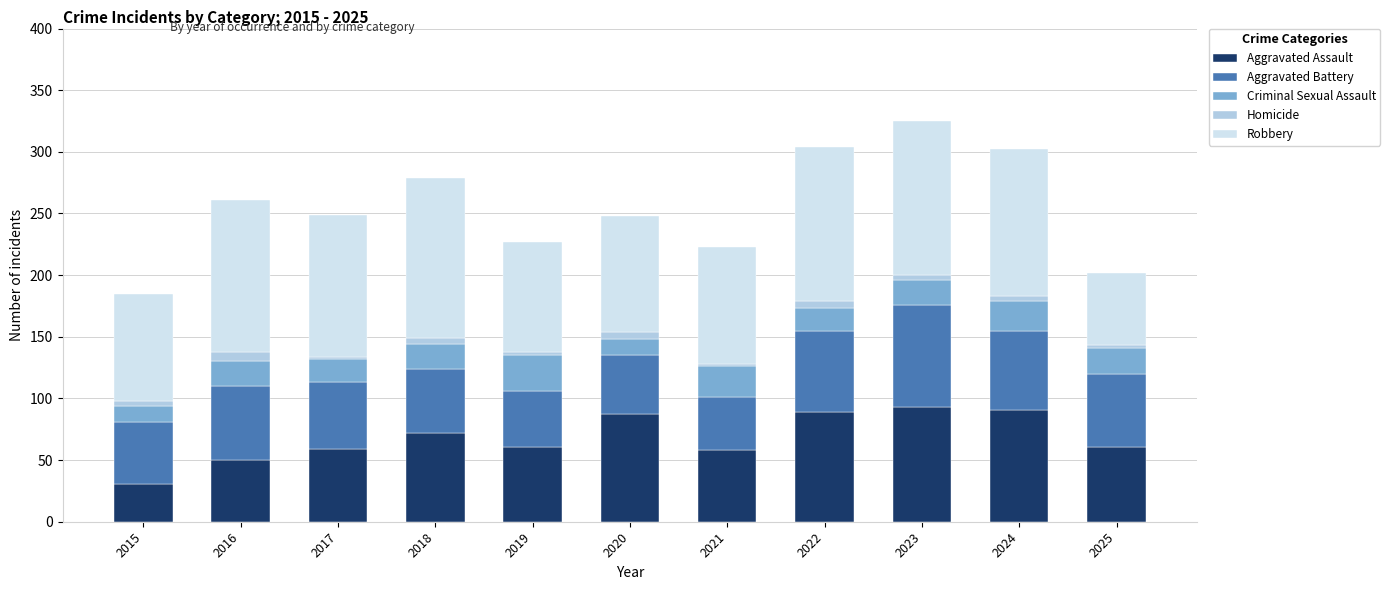

What is the lowest value of the Aggravated Assault series?

31